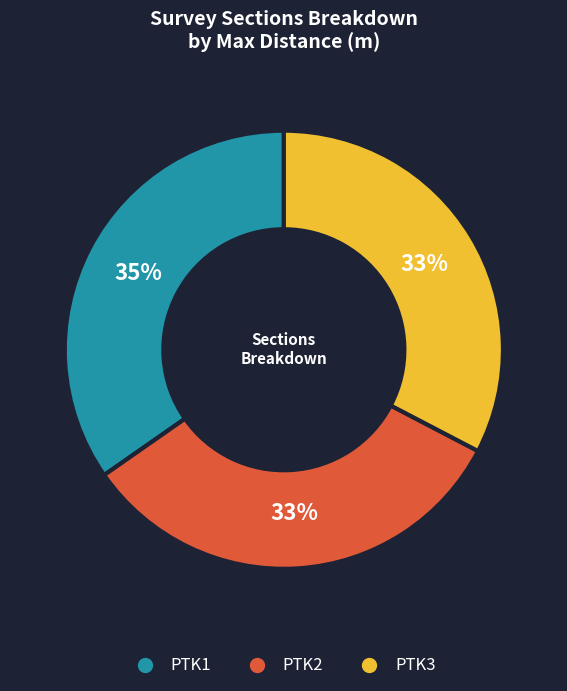

To the nearest percent, what is the average slice percentage?

33%